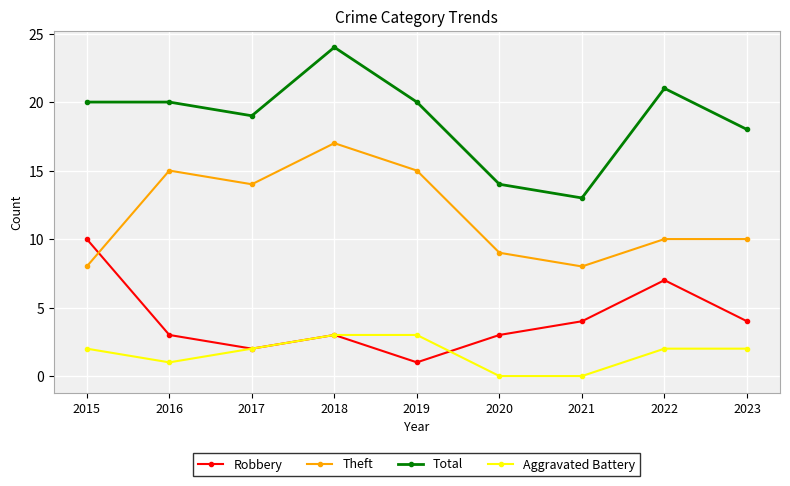

Between 2018 and 2022, which series saw the biggest shift?

Theft